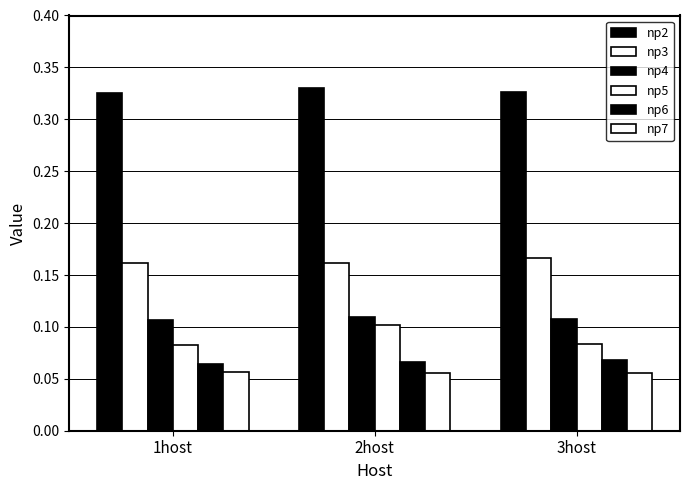

What is the label of the 3rd bar from the left?

3host